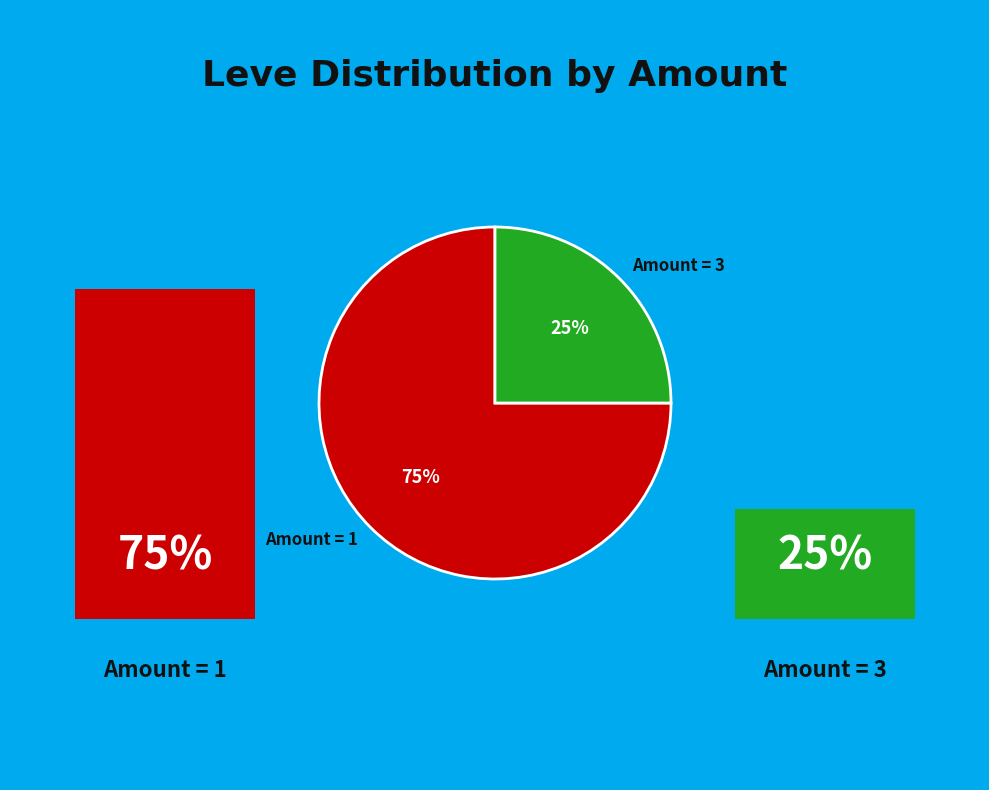

To the nearest percent, what is the difference between the Amount = 1 and Amount = 3 slice percentages?

50%